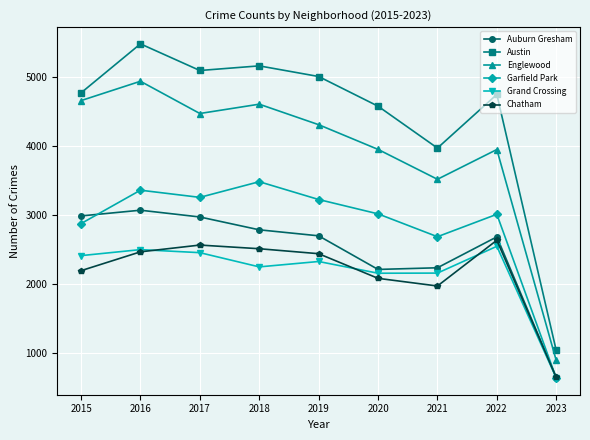

Which series has the largest range (max minus min)?

Austin